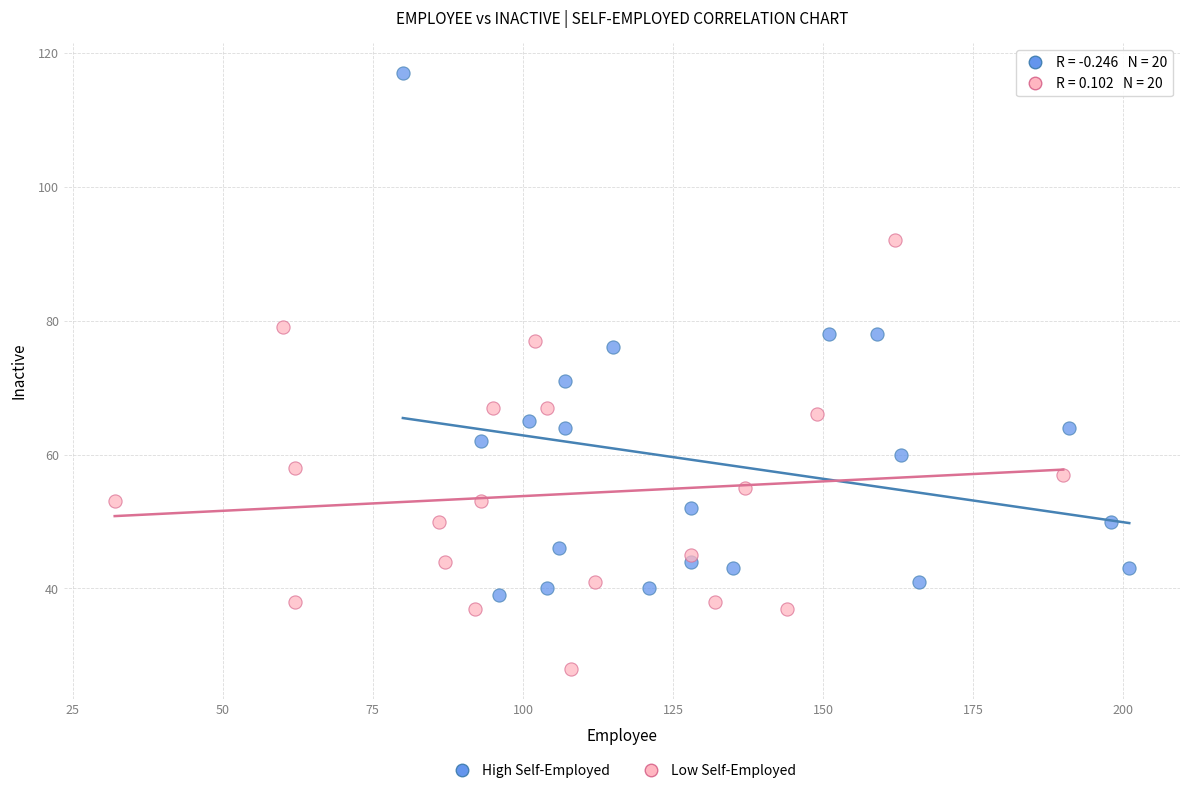

Which series contains the lowest Y value?

Low Self-Employed